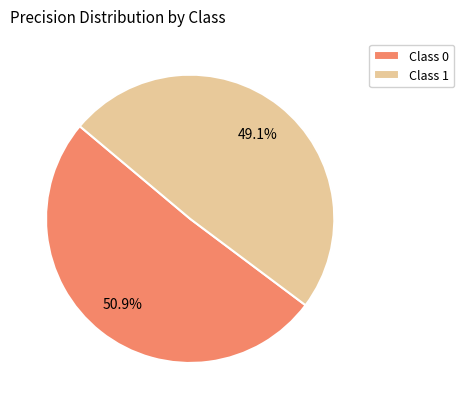

What percentage is NOT represented by Class 1?

50.9%